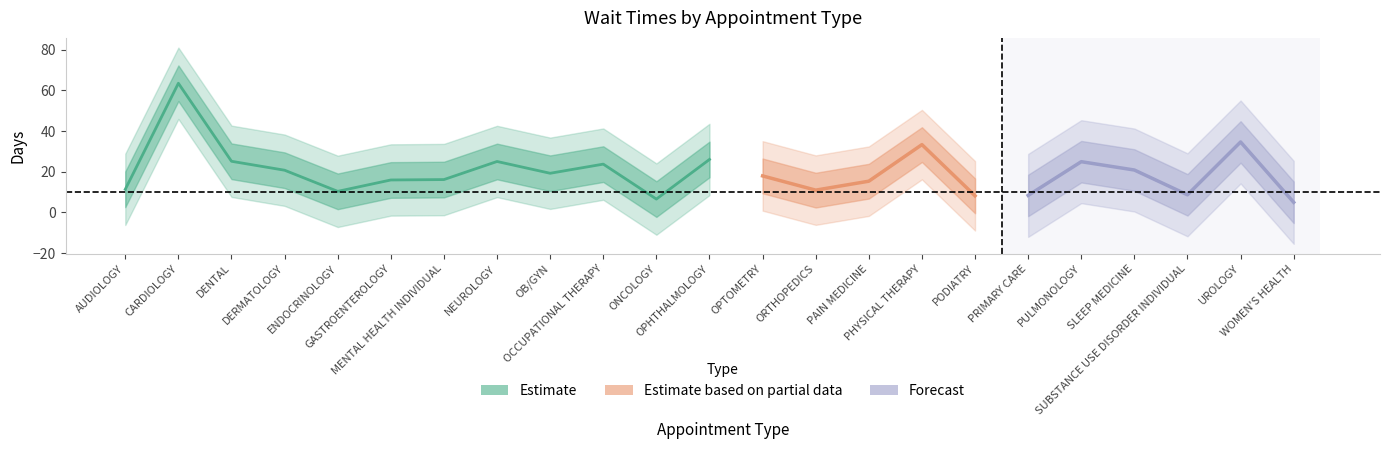

What is the label of the 22nd point from the left?

UROLOGY